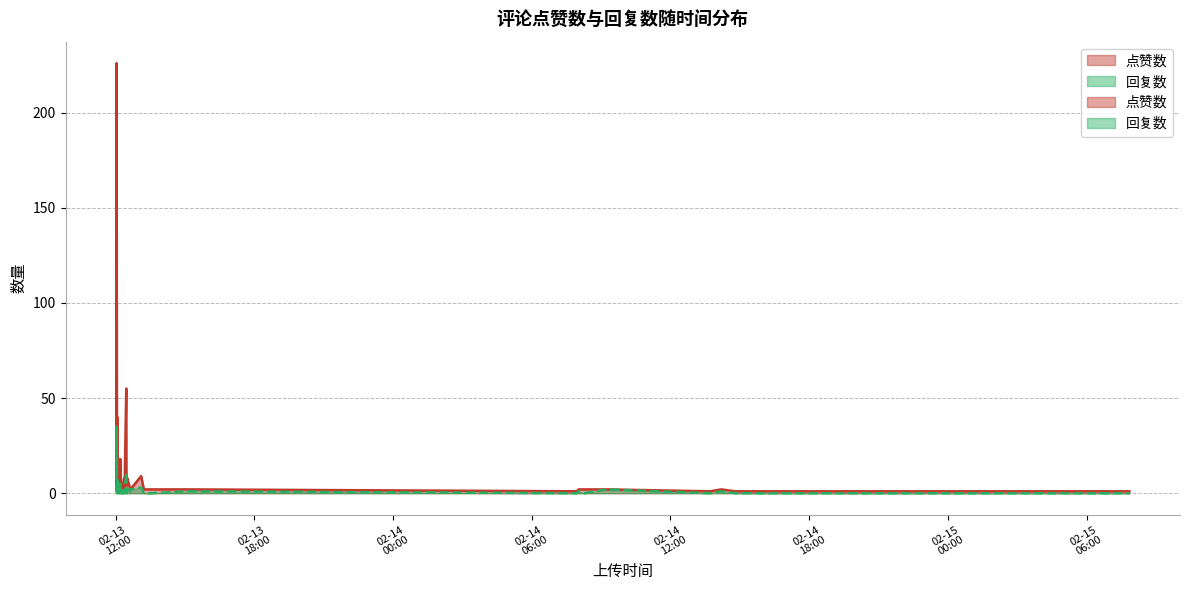

What are all the series names shown in the legend?

点赞数, 回复数